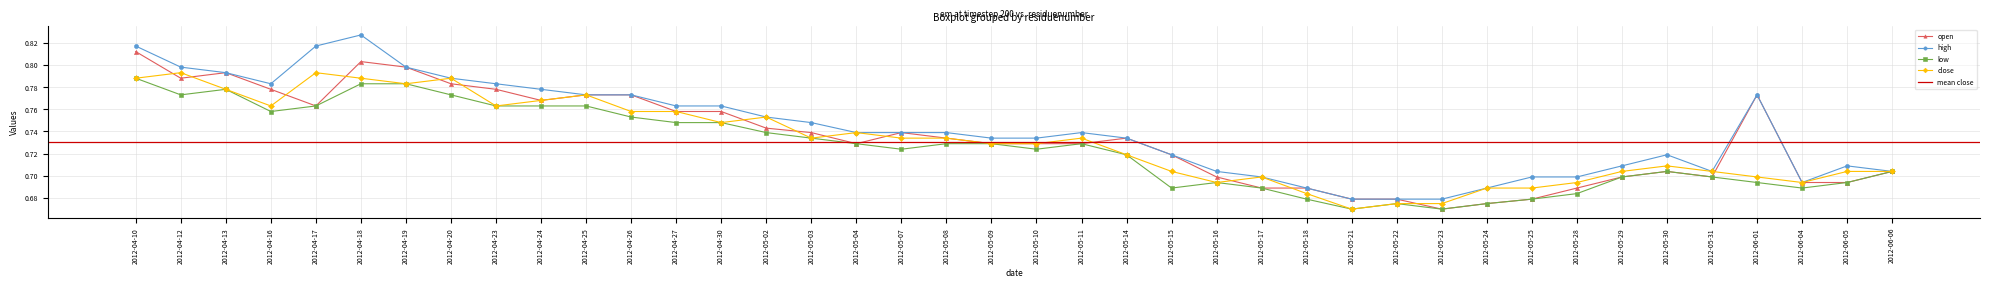

The high series shows 0.7 at 2012-05-15. True or false?

True